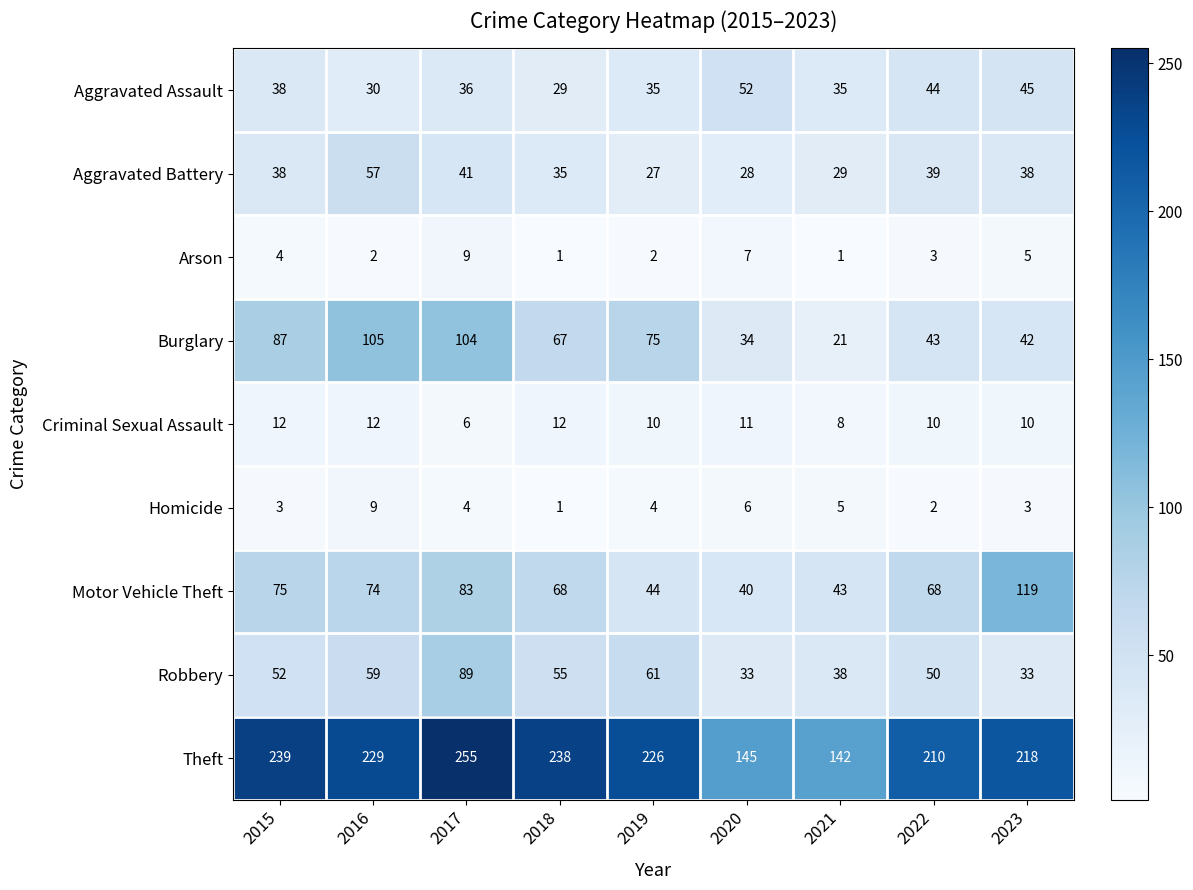

What is the difference between the second highest and second lowest values in the Motor Vehicle Theft series?

40